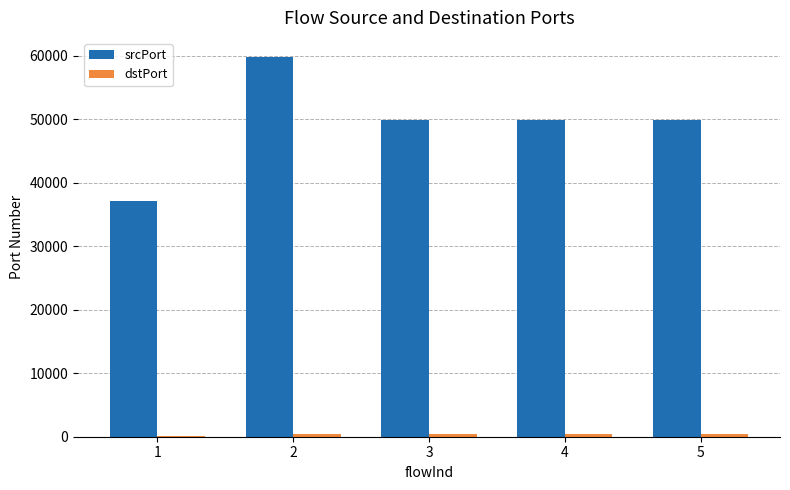

Which series changed the most between 1 and 5?

srcPort